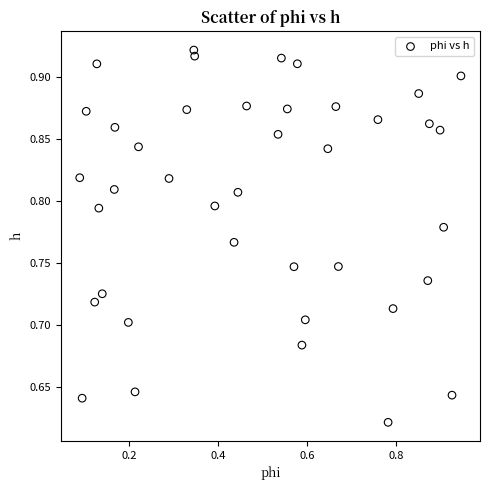

What is the range of Y values (max minus min)?

0.3